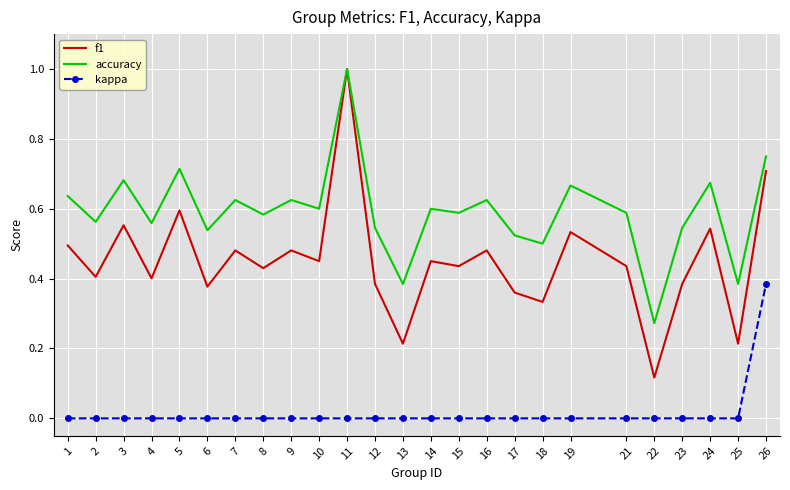

Which series has the largest range (max minus min)?

f1